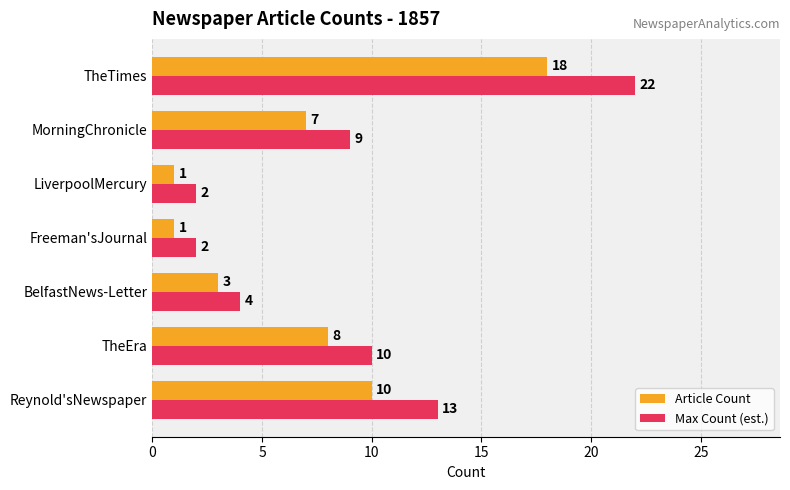

List the series in order of their overall mean, highest first.

Max Count (est.), Article Count